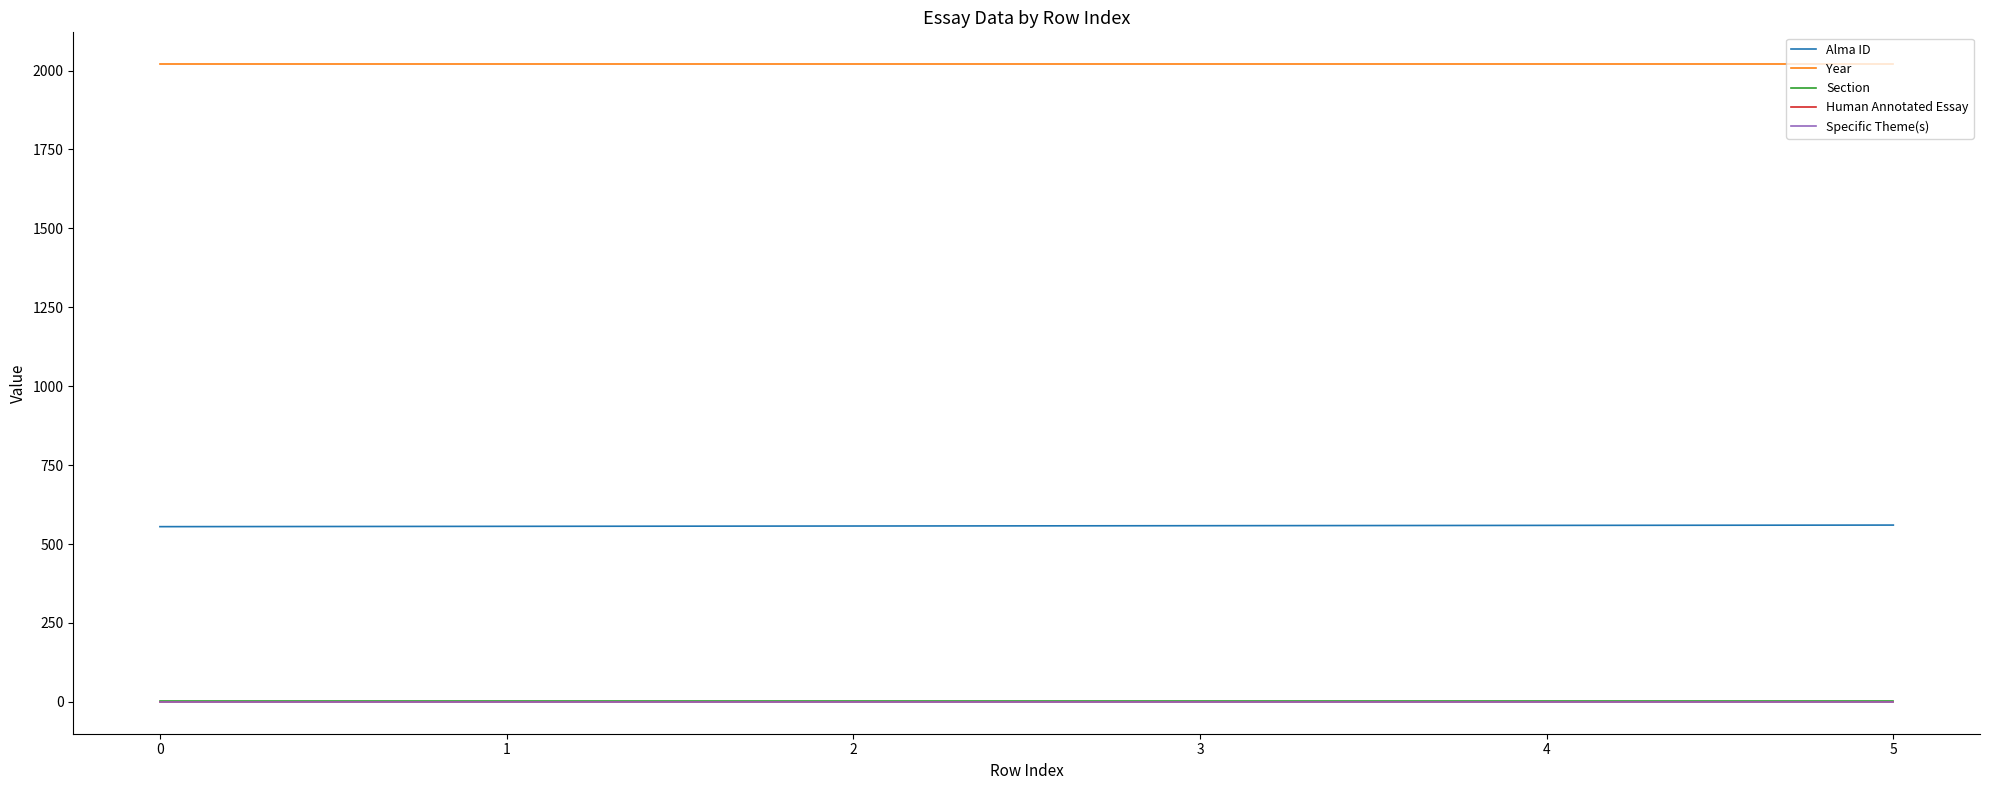

Between 0 and 3, which series saw the biggest shift?

Alma ID